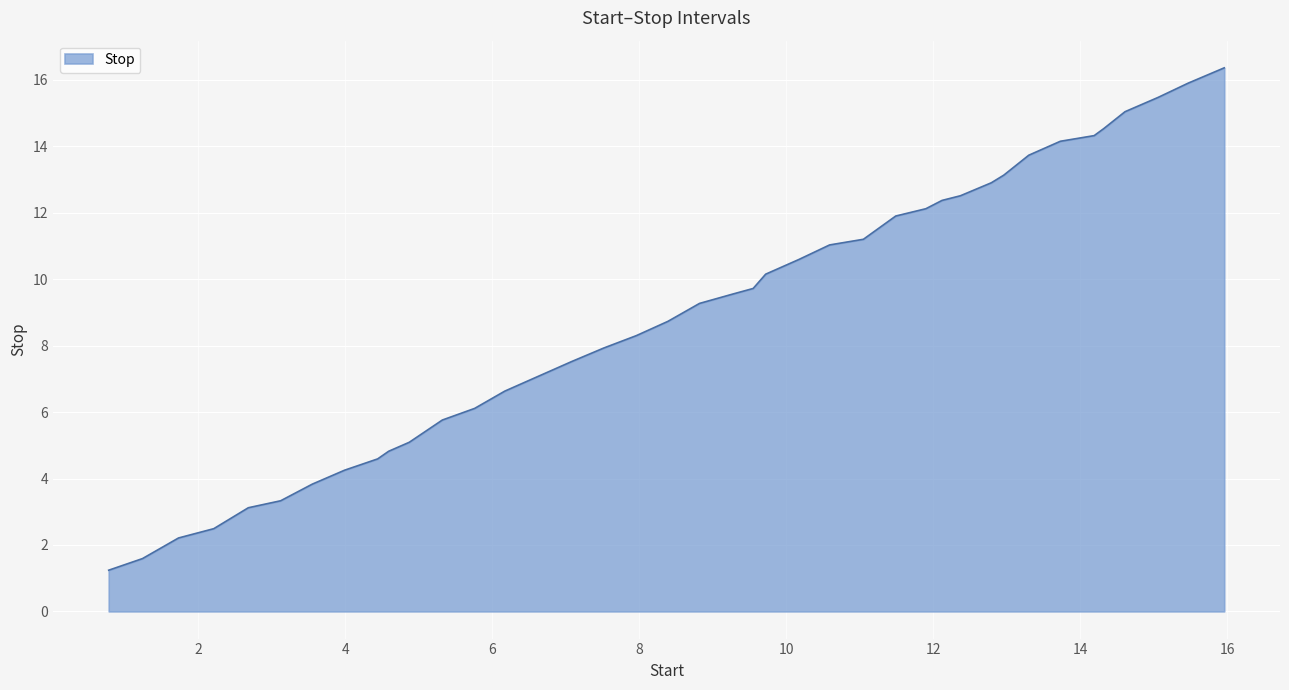

What is the difference between the maximum and minimum values?

15.1